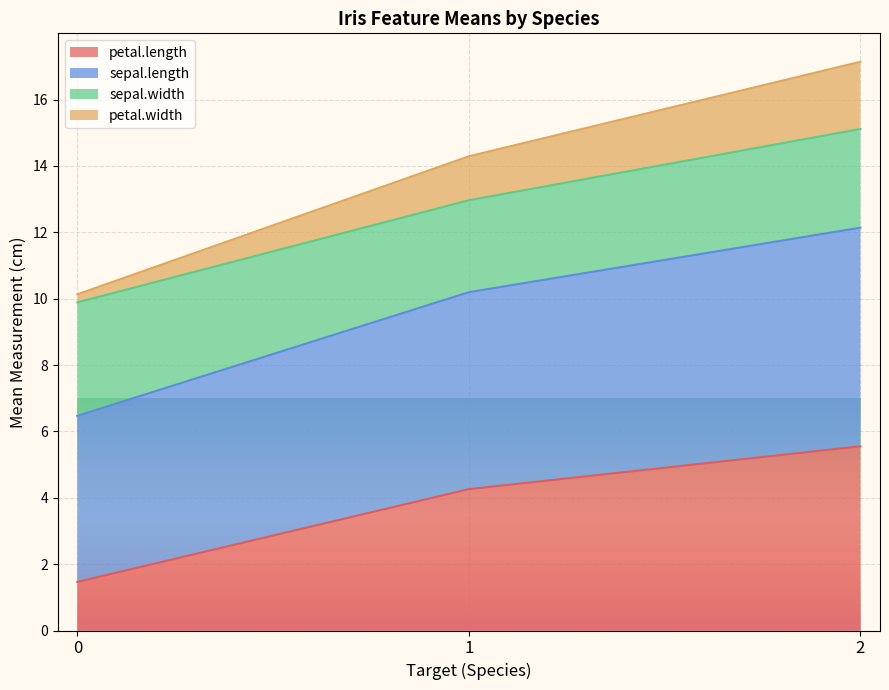

The value of petal.length at 2 is 1.9. True or false?

False